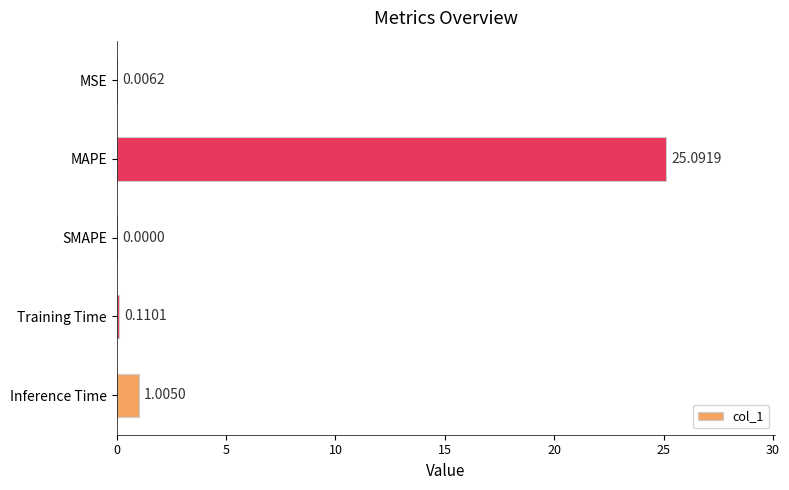

What is the sum of the values at MAPE and Inference Time?

26.1